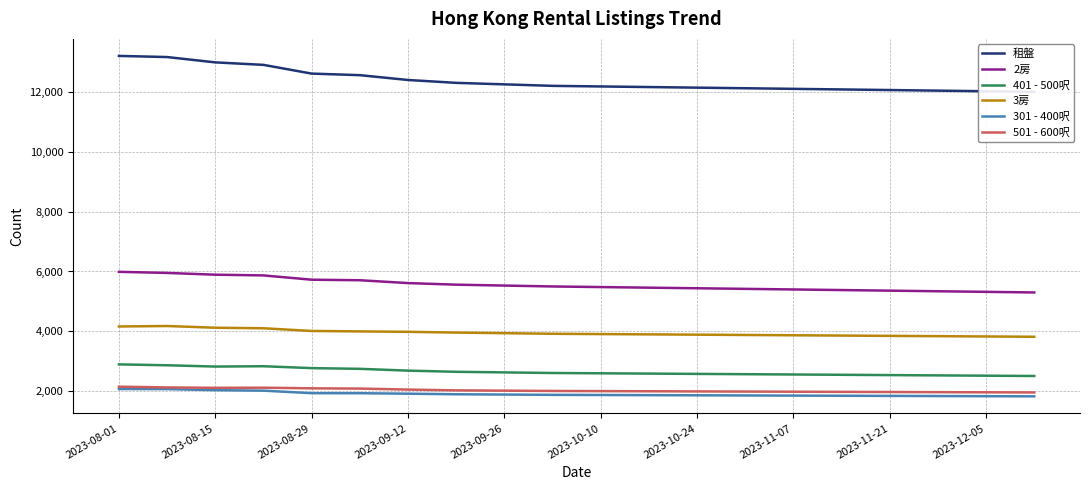

How many values in the 2房 series are below 5500?

10